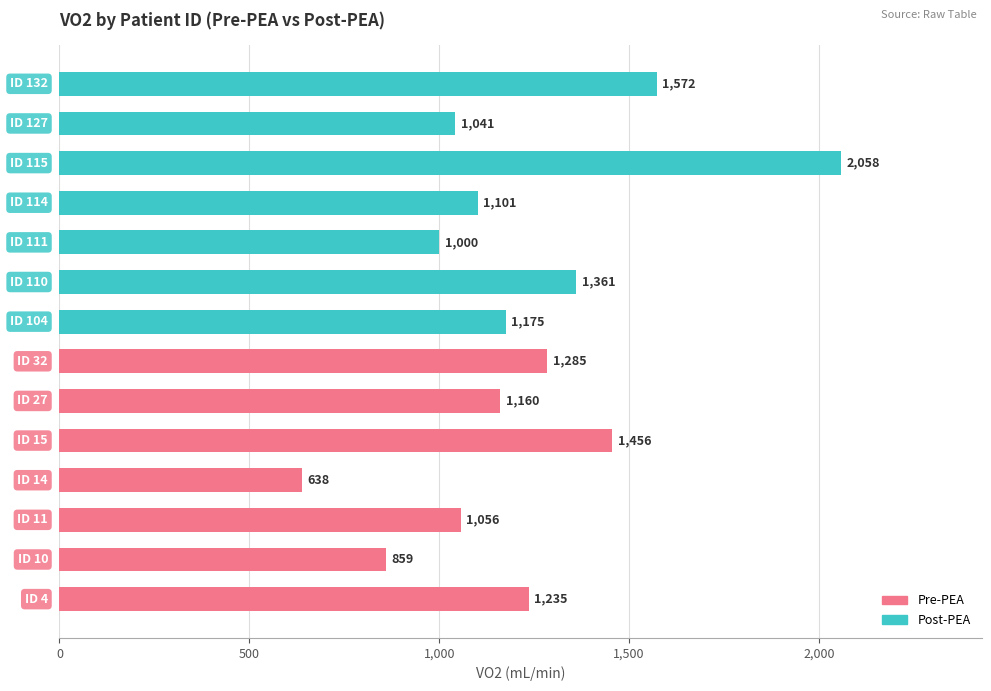

What is the difference between the maximum and minimum values?

1420